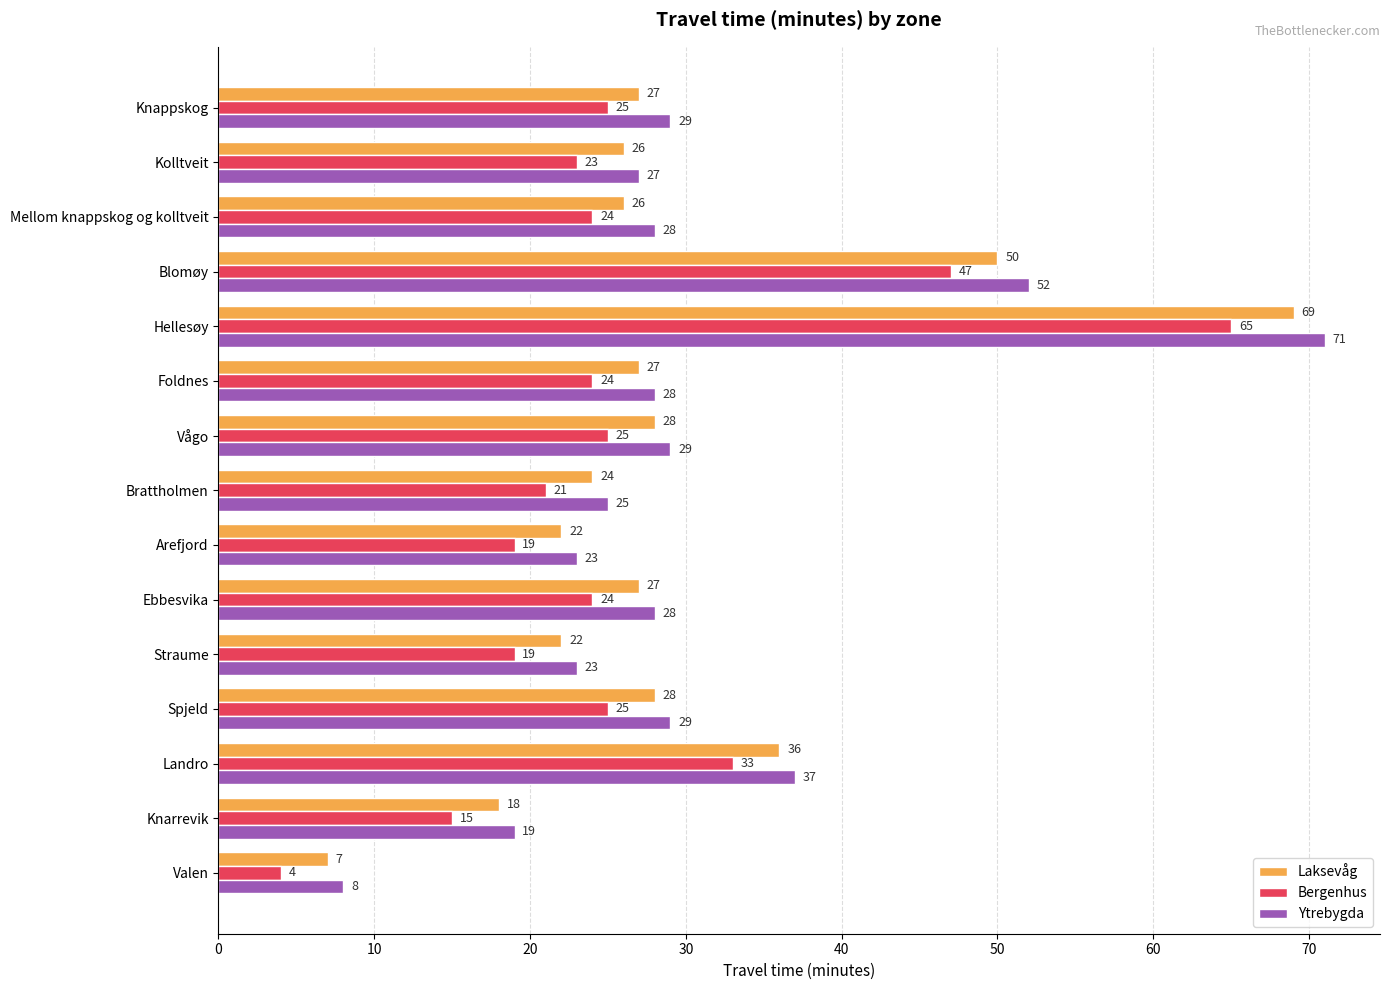

What is the highest value of the Laksevåg series?

69